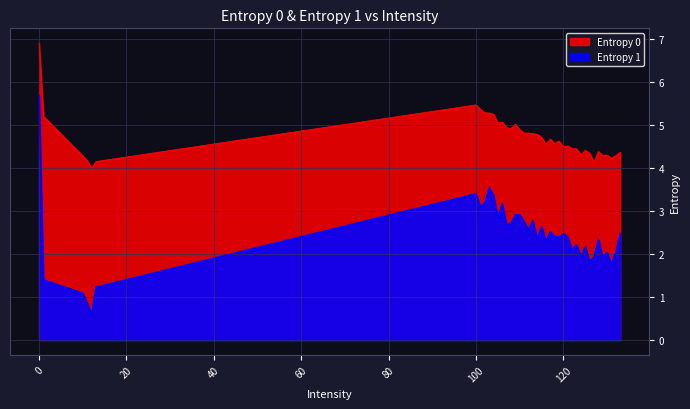

True or false: Entropy 0 has more than 1 points higher than both neighbors.

True